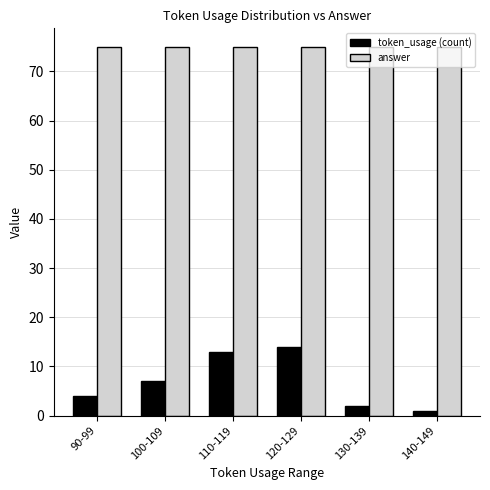

Between 90-99 and 120-129, which series saw the biggest shift?

token_usage (count)